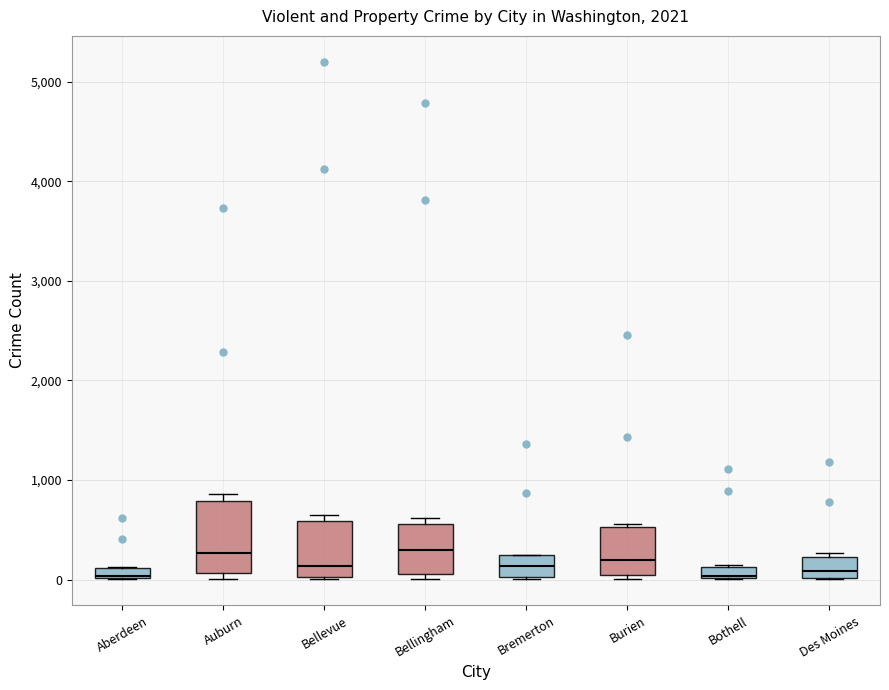

Which box is the tallest, from its lower edge to its upper edge?

Auburn